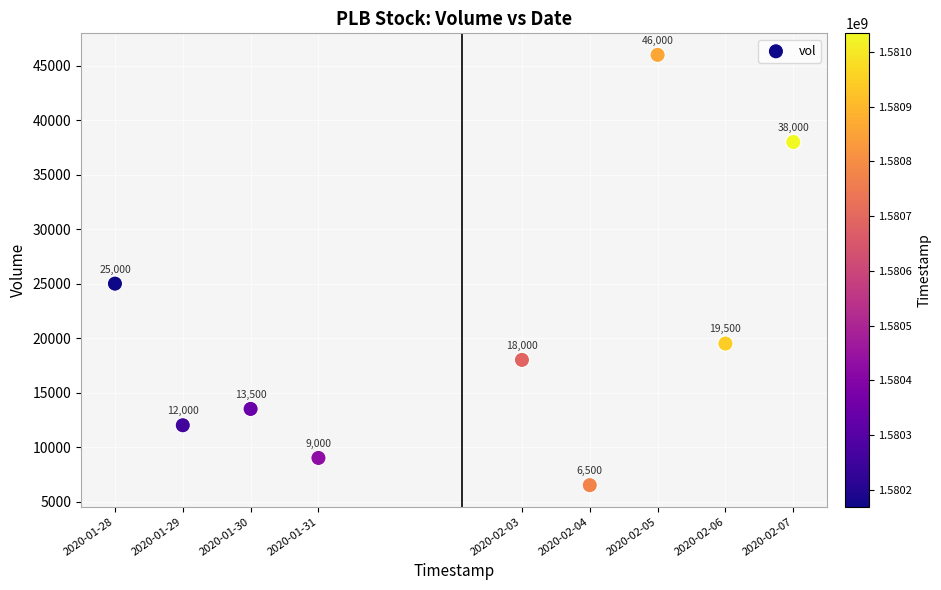

What is the average Y value?

20833